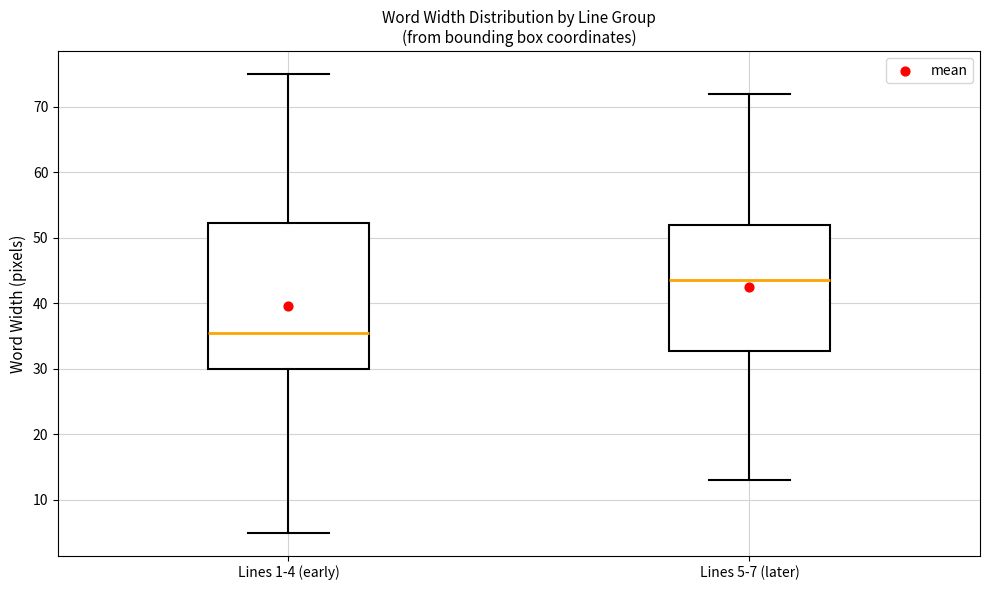

Reading left to right, read every box against the y-axis: the position of its median line, the range the box covers, and the ends of its whiskers. The values are not printed on the chart, so give them approximately, as read against the axis.

Lines 1-4 (early): median 36, box 30 to 52, whiskers 5 to 75
Lines 5-7 (later): median 44, box 33 to 52, whiskers 13 to 72